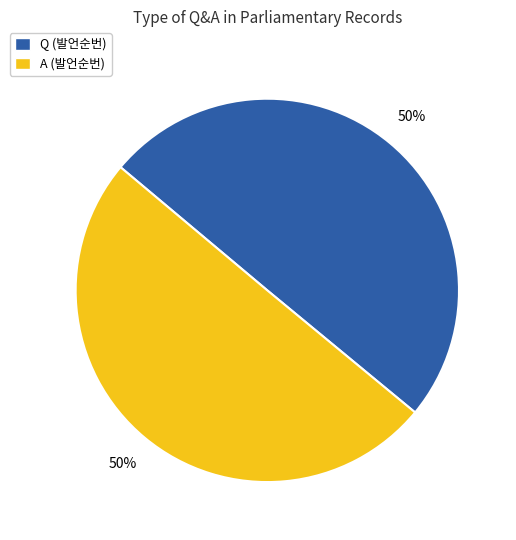

Combined, do A (발언순번) and Q (발언순번) account for over 50%?

Yes